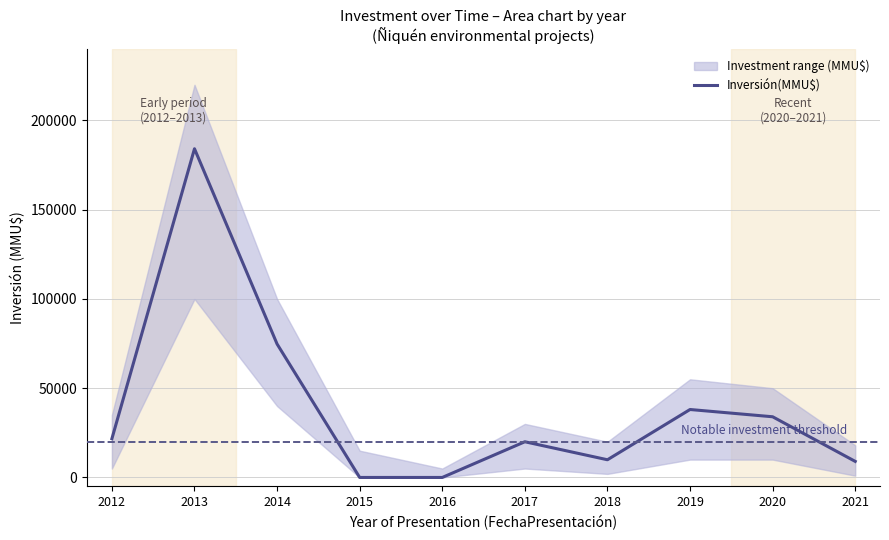

What is the sum of the values at 2021 and 2016?

9000